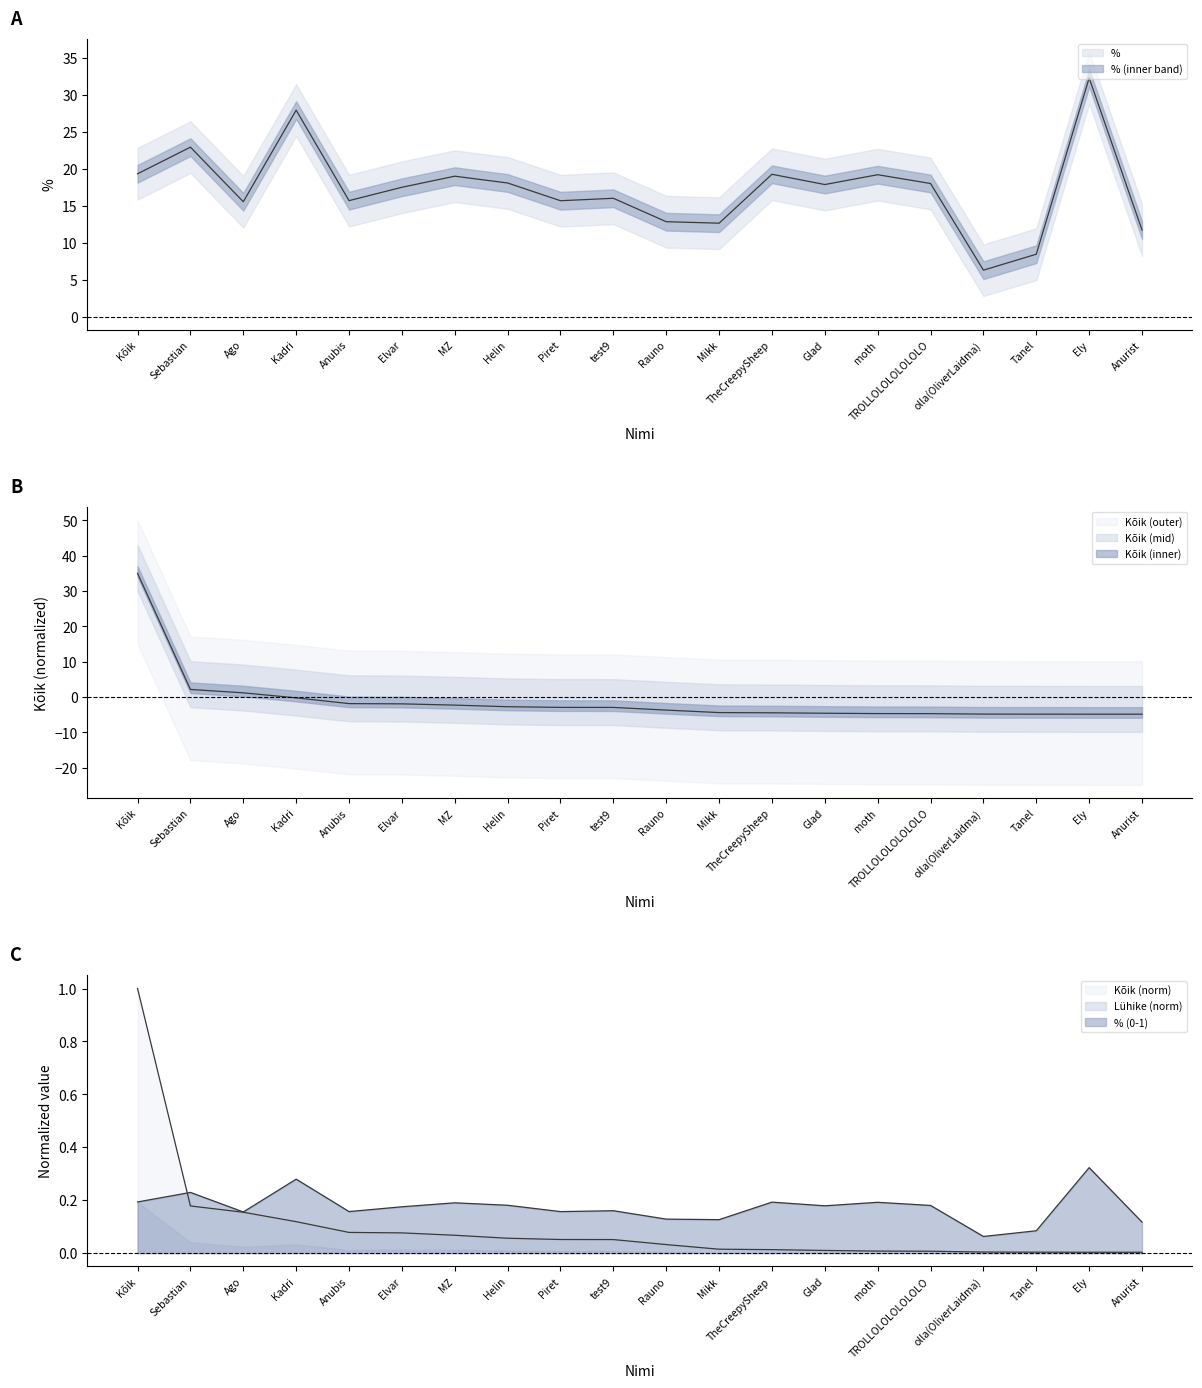

How many distinct data groups are displayed?

3